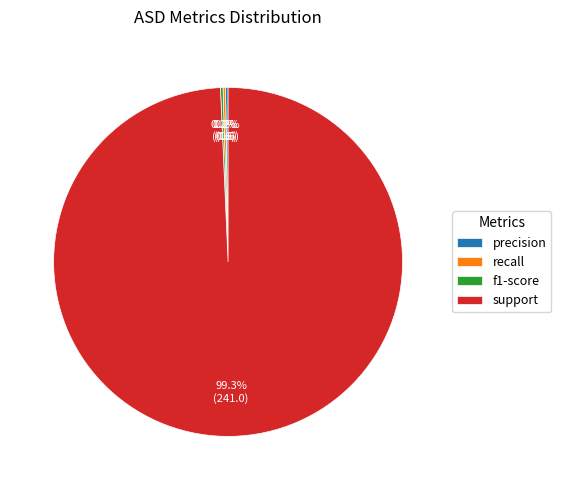

Does any single category account for the majority?

Yes